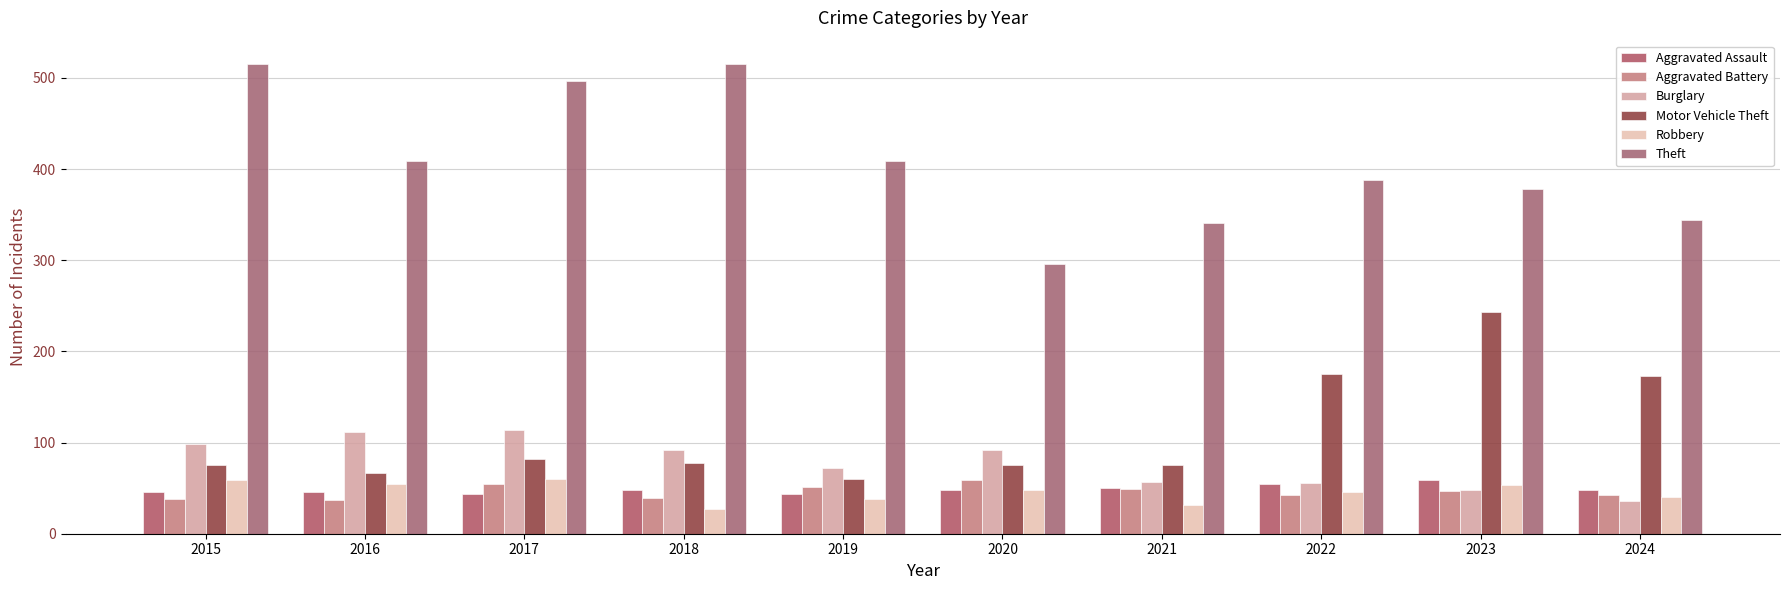

At which label is Aggravated Battery closest to 48?

2021